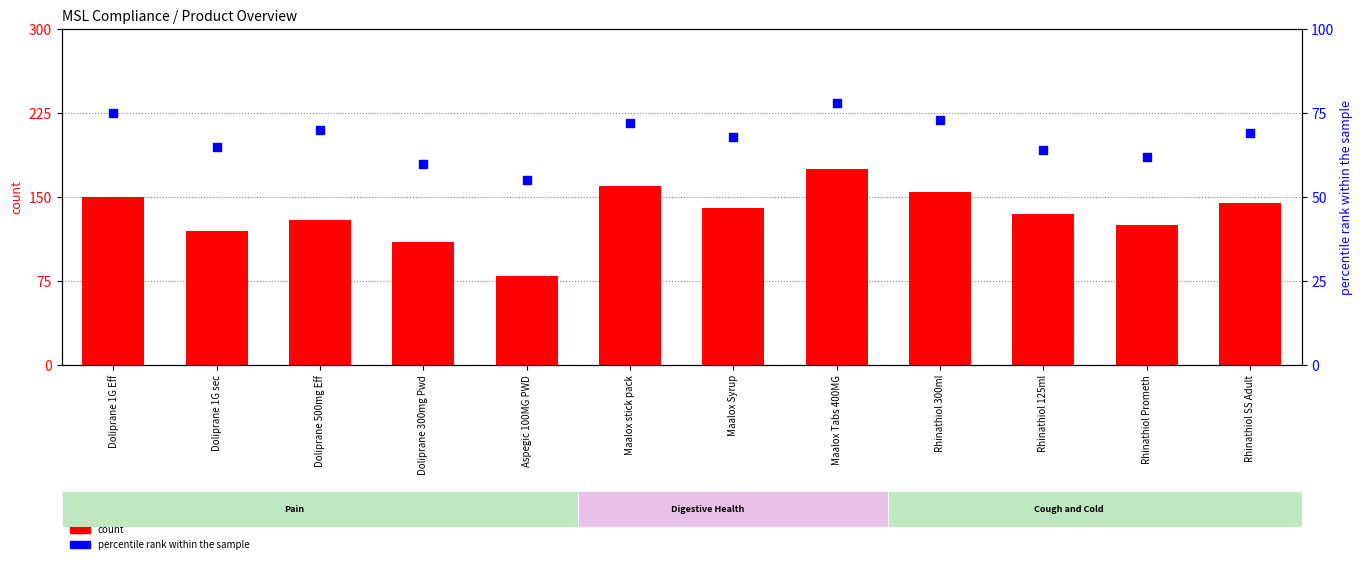

At how many categories does at least one series exceed 77?

12